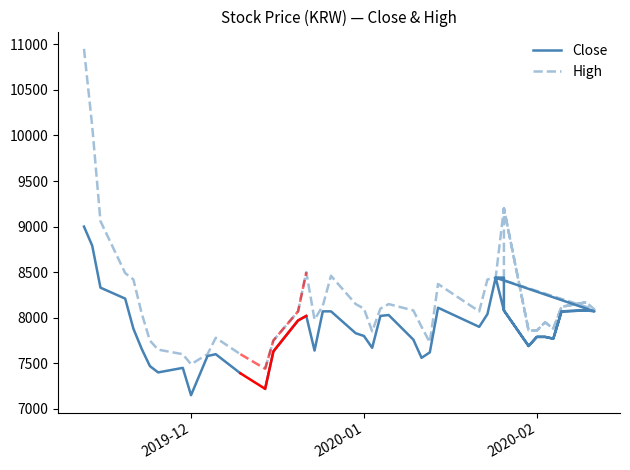

What is the difference between the second highest and minimum values in the High series?

2610